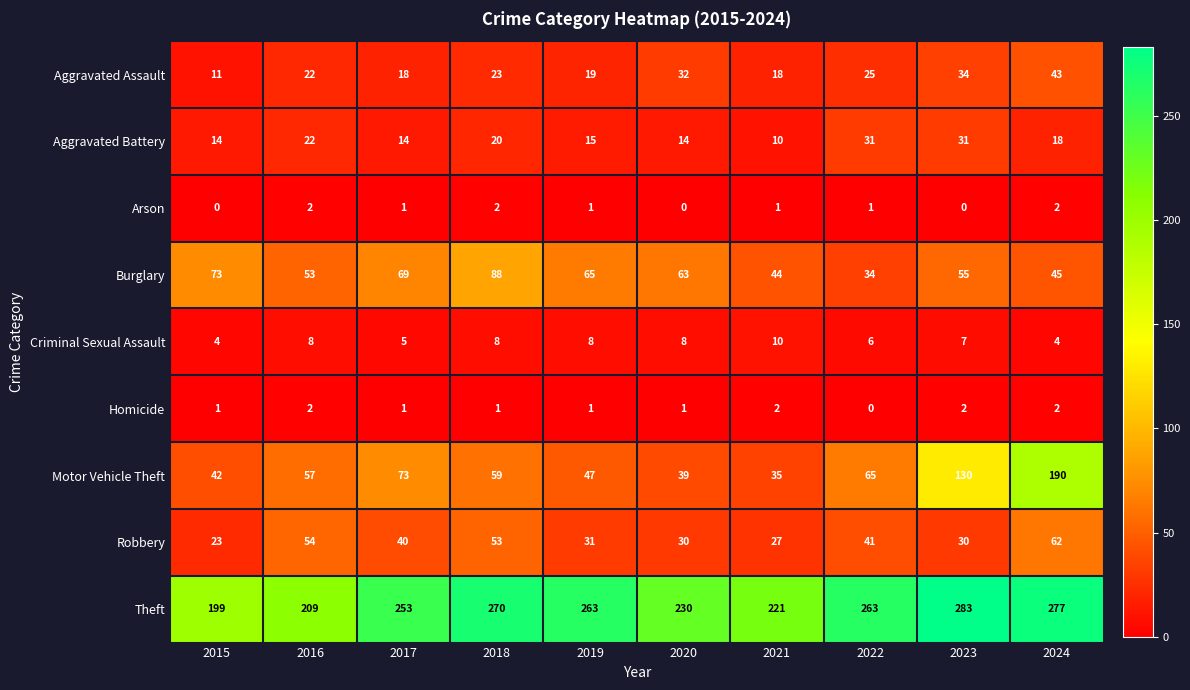

What is the approximate value of Aggravated Assault at 2021?

18